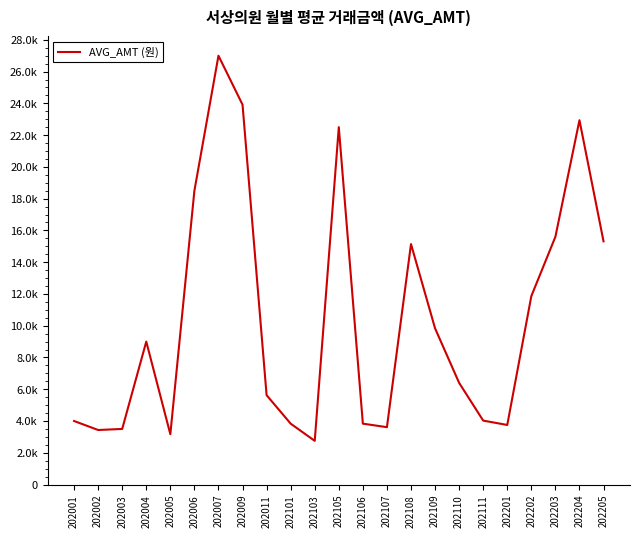

True or false: the data shows 3903 at 202110.

False